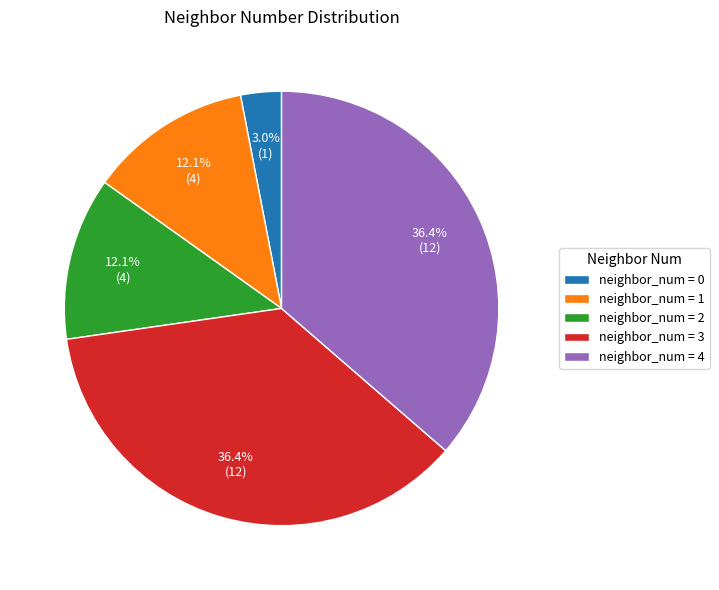

Which has a higher value, neighbor_num = 0 or neighbor_num = 4?

neighbor_num = 4